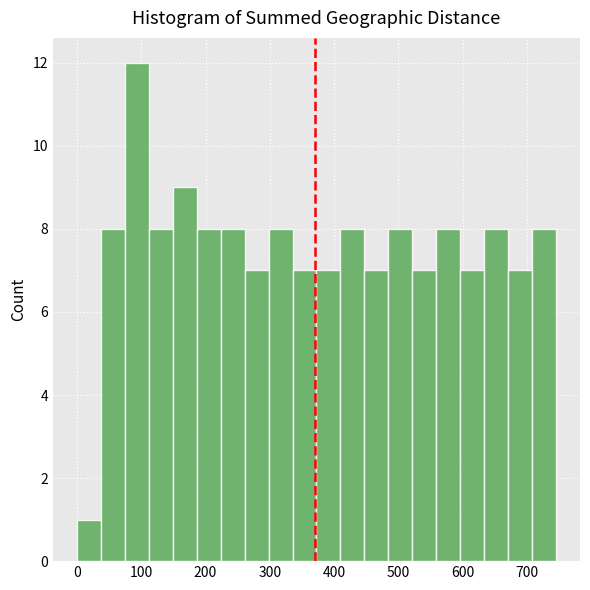

Read against the x-axis, roughly where is the centre of the tallest bar?

90